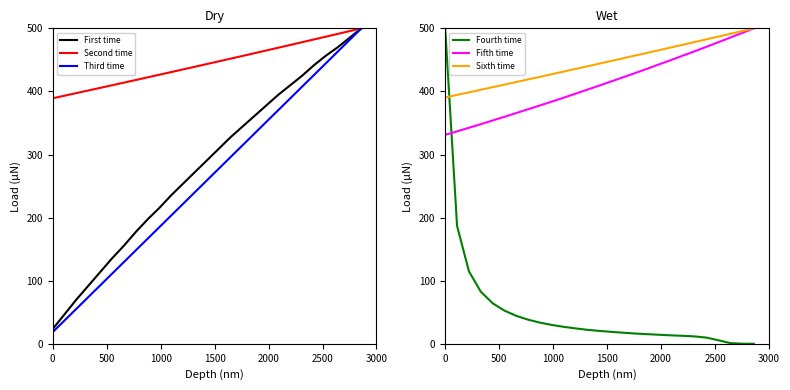

At how many categories does at least one series exceed 219?

27